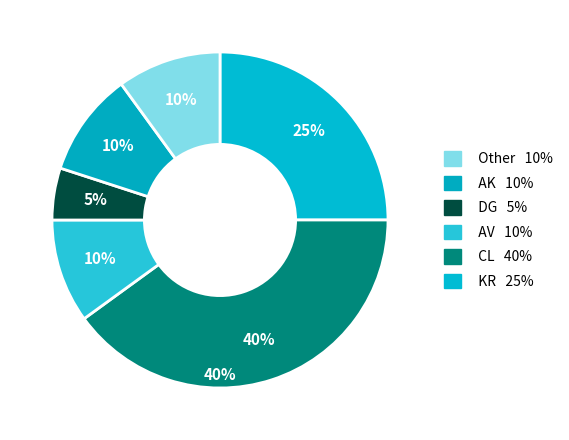

To the nearest percent, what is the average slice percentage?

17%